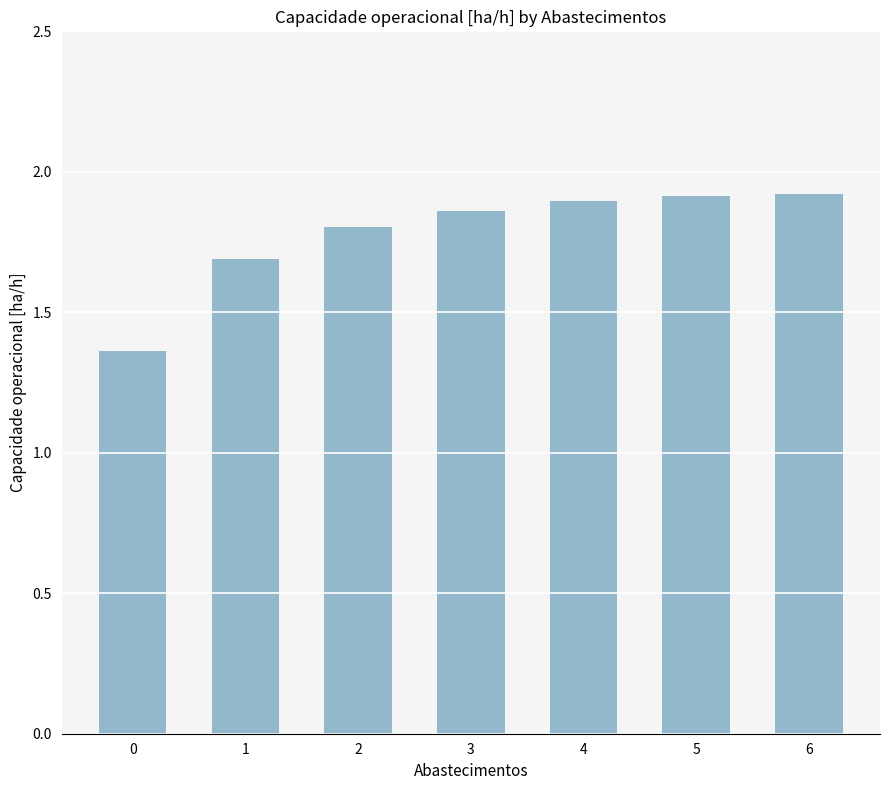

What is the ratio of the value at 2 to the value at 1?

1.1